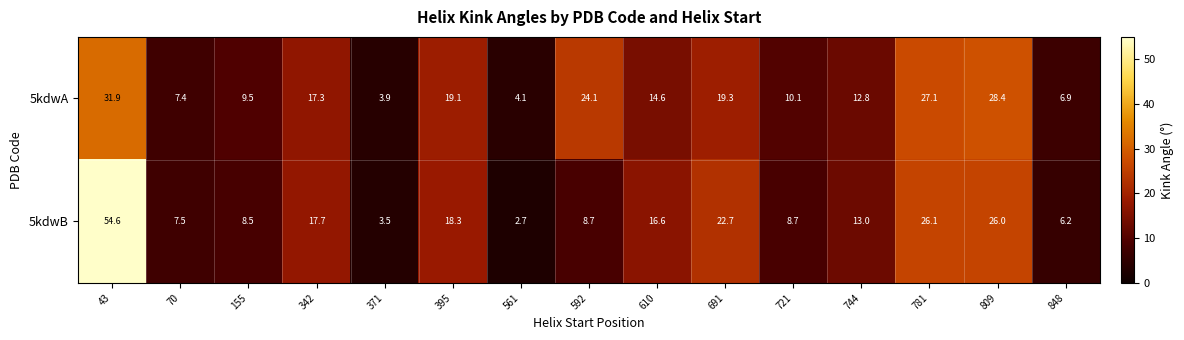

How many data points in 5kdwA are above 14?

8